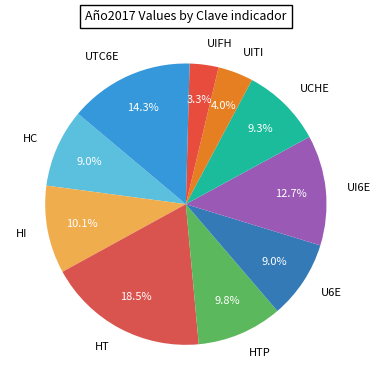

Does any single category account for the majority?

No